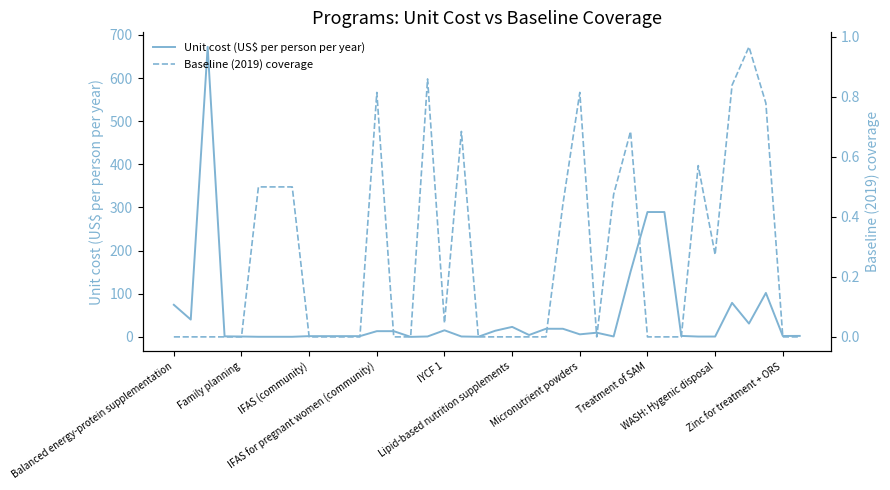

At which category does Baseline (2019) coverage reach its first local valley?

IYCF 1